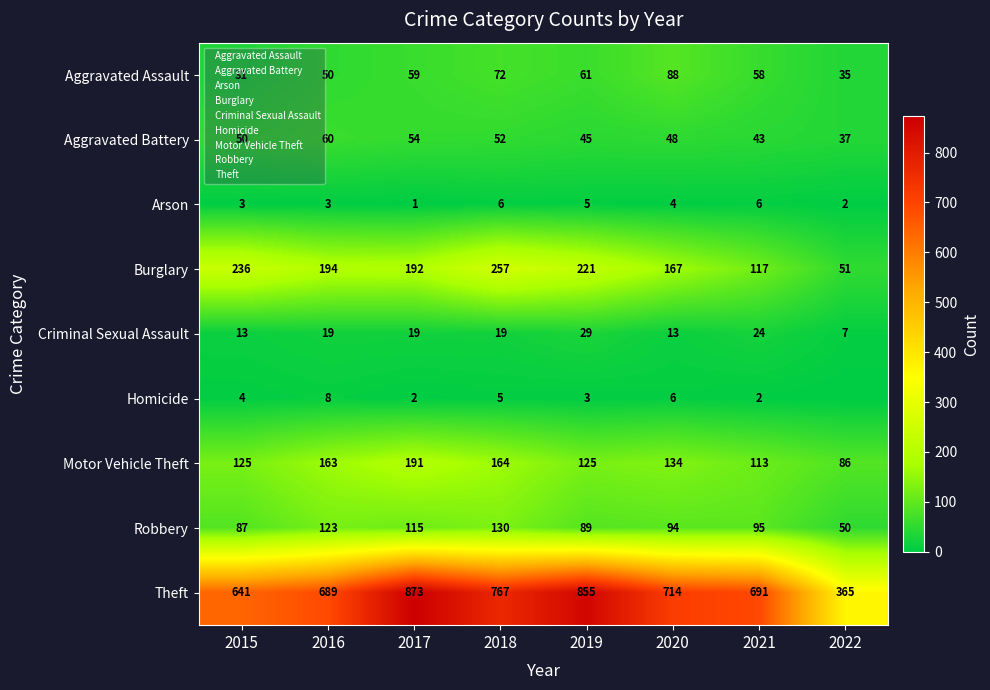

What is the spread (max minus min) of values at 2022?

365